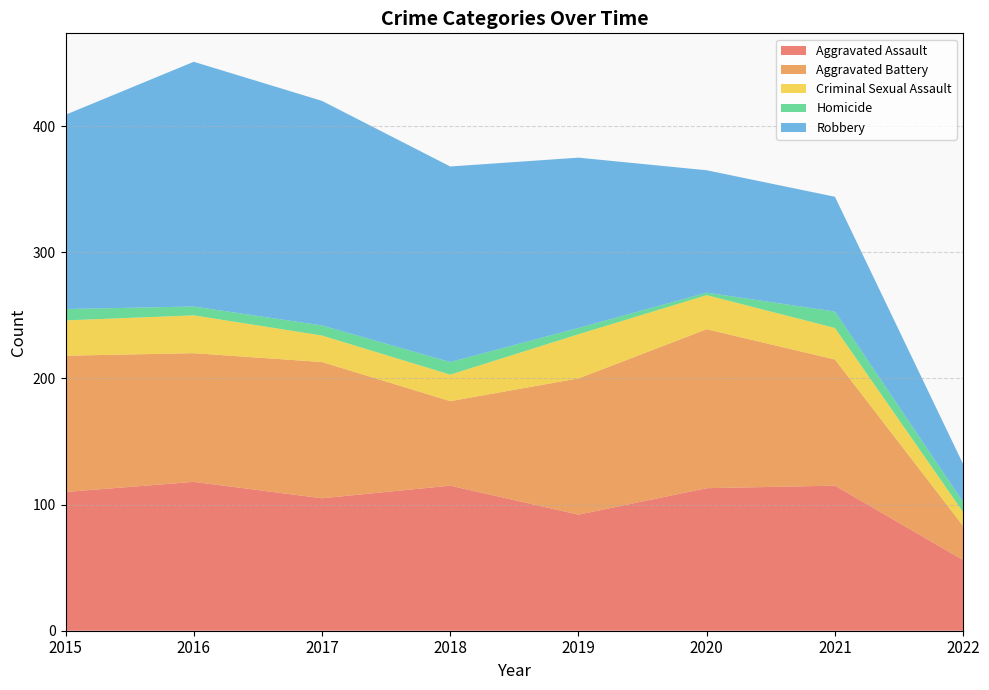

Reading left to right, transcribe all the data shown in this chart.

Aggravated Assault: 110	118	105	115	92	113	115	56
Aggravated Battery: 108	102	108	67	108	126	100	27
Criminal Sexual Assault: 28	30	21	21	35	27	25	11
Homicide: 9	7	8	10	5	2	13	8
Robbery: 154	194	178	155	135	97	91	30